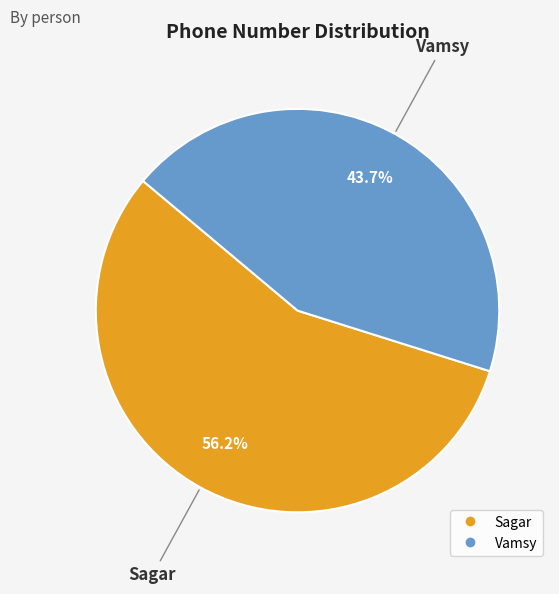

Which category accounts for the majority?

Sagar